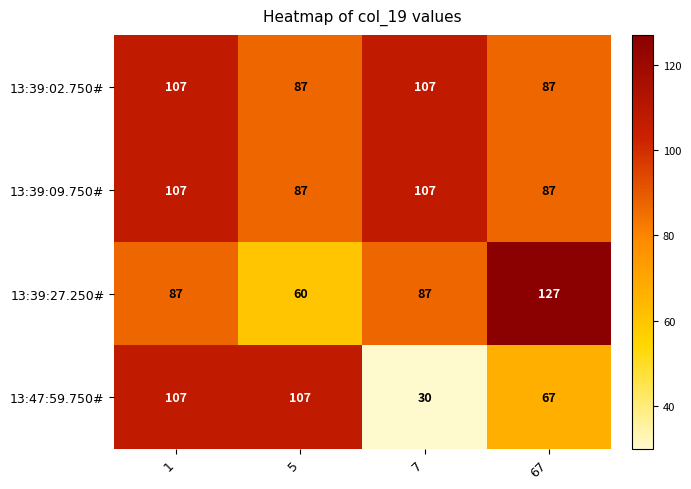

What is the smallest value displayed?

30